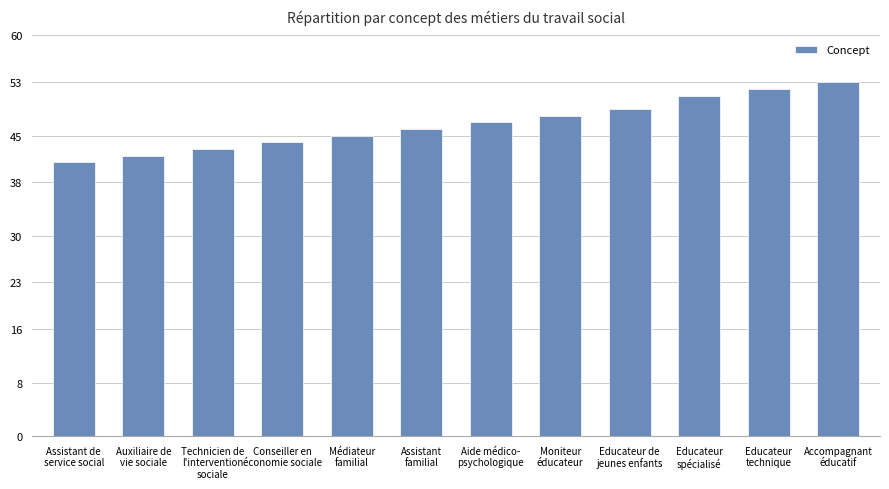

Reading left to right, what are all the values shown in this chart?

41	42	43	44	45	46	47	48	49	51	52	53